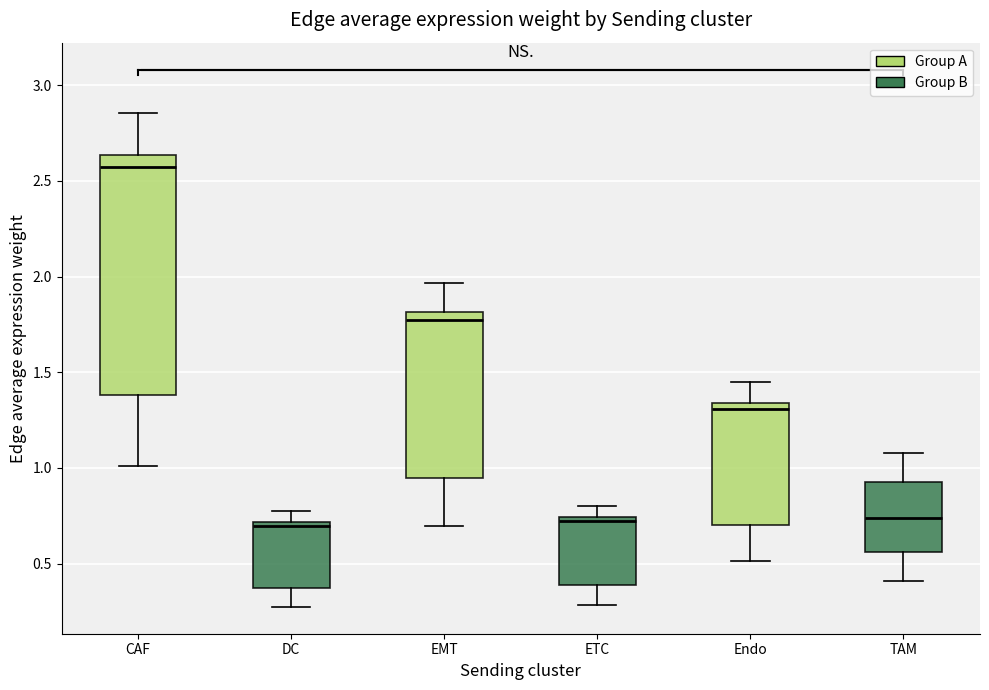

Which box's median line is the highest?

CAF